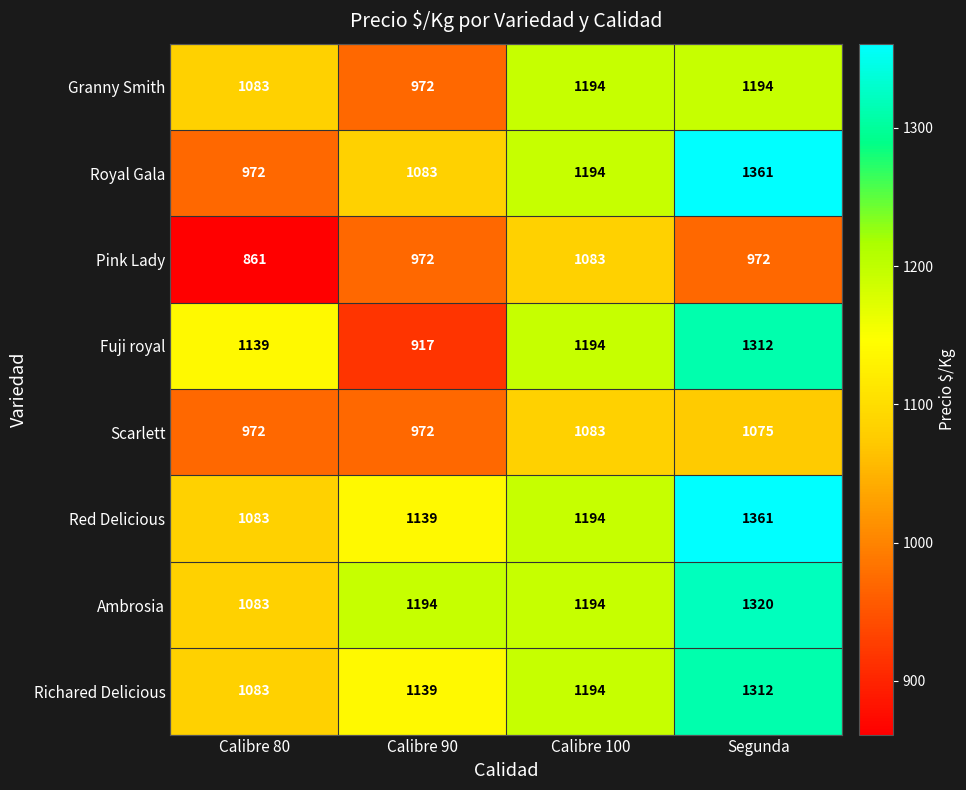

What is the minimum value for Granny Smith?

972